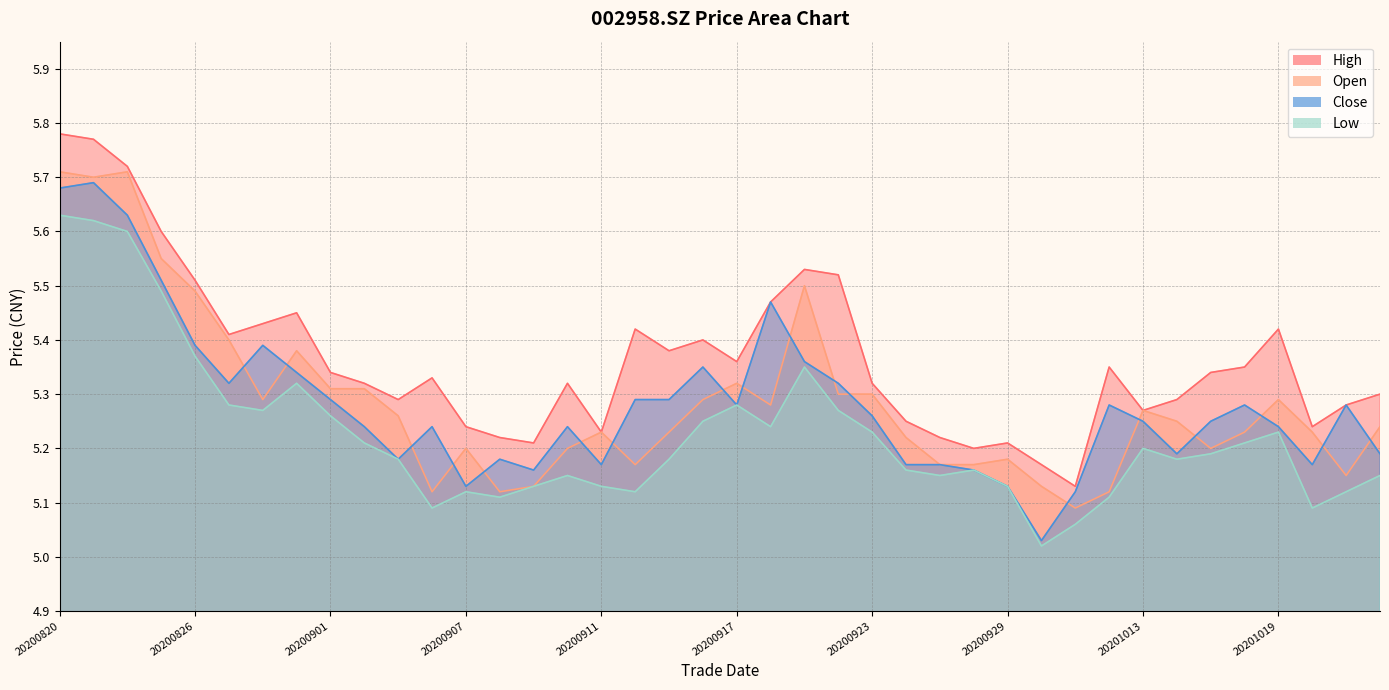

Reading right to left, list all the values displayed in this chart.

high: 20201022=5.3	20201021=5.3	20201020=5.2	20201019=5.4	20201016=5.3	20201015=5.3	20201014=5.3	20201013=5.3	20201012=5.3	20201009=5.1	20200930=5.2	20200929=5.2	20200928=5.2	20200925=5.2	20200924=5.2	20200923=5.3	20200922=5.5	20200921=5.5	20200918=5.5	20200917=5.4	20200916=5.4	20200915=5.4	20200914=5.4	20200911=5.2	20200910=5.3	20200909=5.2	20200908=5.2	20200907=5.2	20200904=5.3	20200903=5.3	20200902=5.3	20200901=5.3	20200831=5.5	20200828=5.4	20200827=5.4	20200826=5.5	20200825=5.6	20200824=5.7	20200821=5.8	20200820=5.8
open: 20201022=5.2	20201021=5.2	20201020=5.2	20201019=5.3	20201016=5.2	20201015=5.2	20201014=5.2	20201013=5.3	20201012=5.1	20201009=5.1	20200930=5.1	20200929=5.2	20200928=5.2	20200925=5.2	20200924=5.2	20200923=5.3	20200922=5.3	20200921=5.5	20200918=5.3	20200917=5.3	20200916=5.3	20200915=5.2	20200914=5.2	20200911=5.2	20200910=5.2	20200909=5.1	20200908=5.1	20200907=5.2	20200904=5.1	20200903=5.3	20200902=5.3	20200901=5.3	20200831=5.4	20200828=5.3	20200827=5.4	20200826=5.5	20200825=5.5	20200824=5.7	20200821=5.7	20200820=5.7
low: 20201022=5.2	20201021=5.1	20201020=5.1	20201019=5.2	20201016=5.2	20201015=5.2	20201014=5.2	20201013=5.2	20201012=5.1	20201009=5.1	20200930=5.0	20200929=5.1	20200928=5.2	20200925=5.2	20200924=5.2	20200923=5.2	20200922=5.3	20200921=5.3	20200918=5.2	20200917=5.3	20200916=5.2	20200915=5.2	20200914=5.1	20200911=5.1	20200910=5.2	20200909=5.1	20200908=5.1	20200907=5.1	20200904=5.1	20200903=5.2	20200902=5.2	20200901=5.3	20200831=5.3	20200828=5.3	20200827=5.3	20200826=5.4	20200825=5.5	20200824=5.6	20200821=5.6	20200820=5.6
close: 20201022=5.2	20201021=5.3	20201020=5.2	20201019=5.2	20201016=5.3	20201015=5.2	20201014=5.2	20201013=5.2	20201012=5.3	20201009=5.1	20200930=5.0	20200929=5.1	20200928=5.2	20200925=5.2	20200924=5.2	20200923=5.3	20200922=5.3	20200921=5.4	20200918=5.5	20200917=5.3	20200916=5.3	20200915=5.3	20200914=5.3	20200911=5.2	20200910=5.2	20200909=5.2	20200908=5.2	20200907=5.1	20200904=5.2	20200903=5.2	20200902=5.2	20200901=5.3	20200831=5.3	20200828=5.4	20200827=5.3	20200826=5.4	20200825=5.5	20200824=5.6	20200821=5.7	20200820=5.7